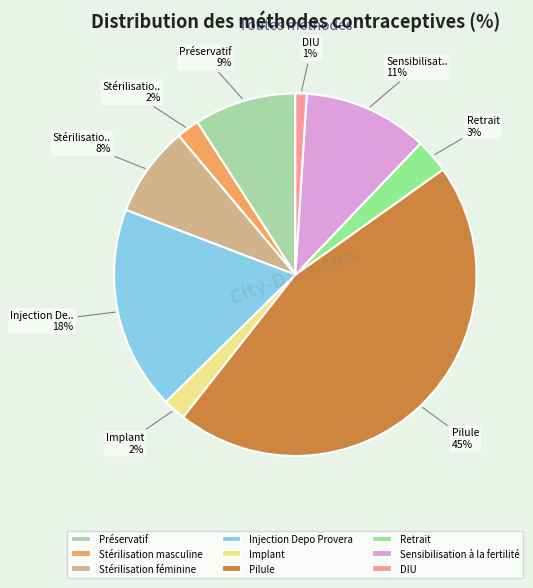

Combined, do Sensibilisation à la fertilité and Préservatif account for over 50%?

No